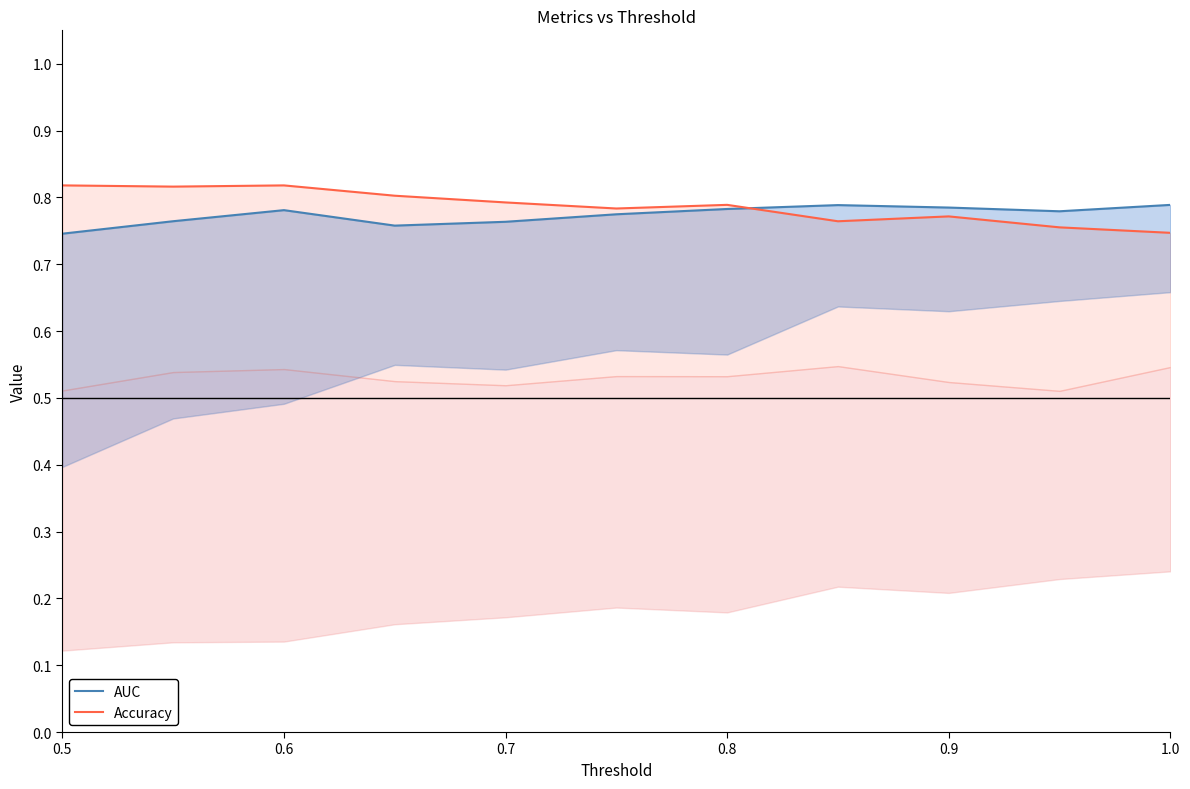

What is the value of the Accuracy point at the 5th from the left?

0.8